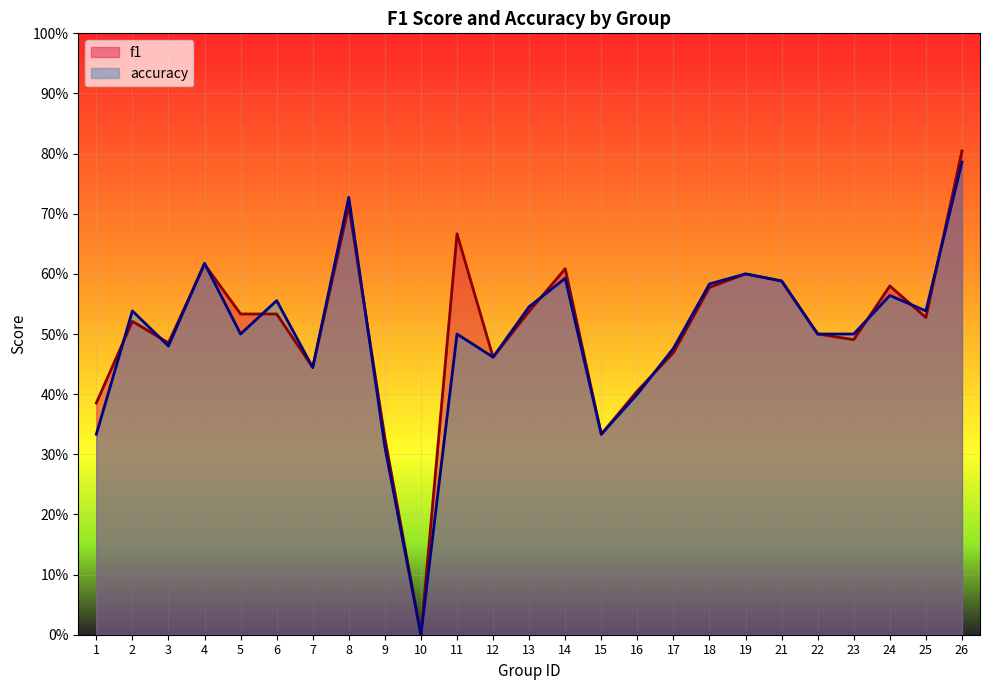

Which category has the highest value across all series?

26